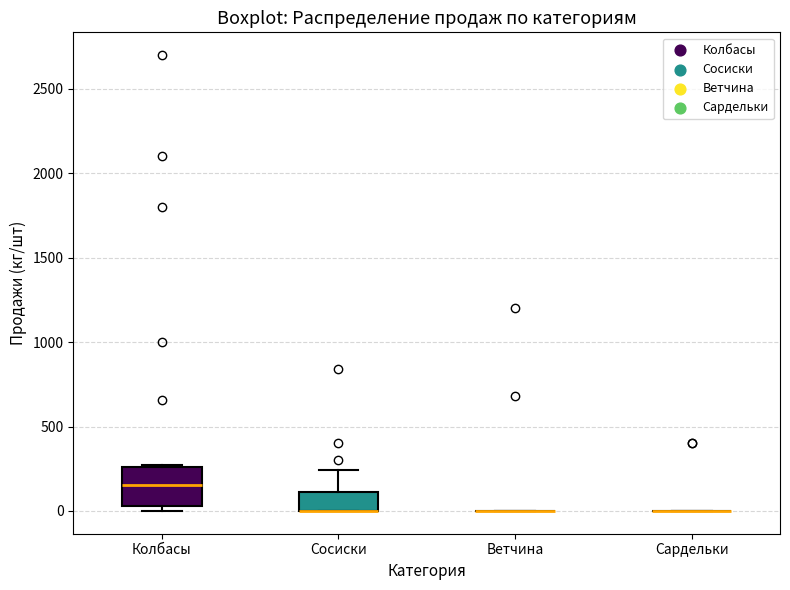

Reading left to right, read every box against the y-axis: the position of its median line, the range the box covers, and the ends of its whiskers. The values are not printed on the chart, so give them approximately, as read against the axis.

Колбасы: median 150, box 50 to 250, whiskers 0 to 250
Сосиски: median 0 (drawn on the box's lower edge), box 0 to 100, whiskers 0 to 250
Ветчина: box collapsed to a line at 0, whiskers 0 to 0
Сардельки: box collapsed to a line at 0, whiskers 0 to 0